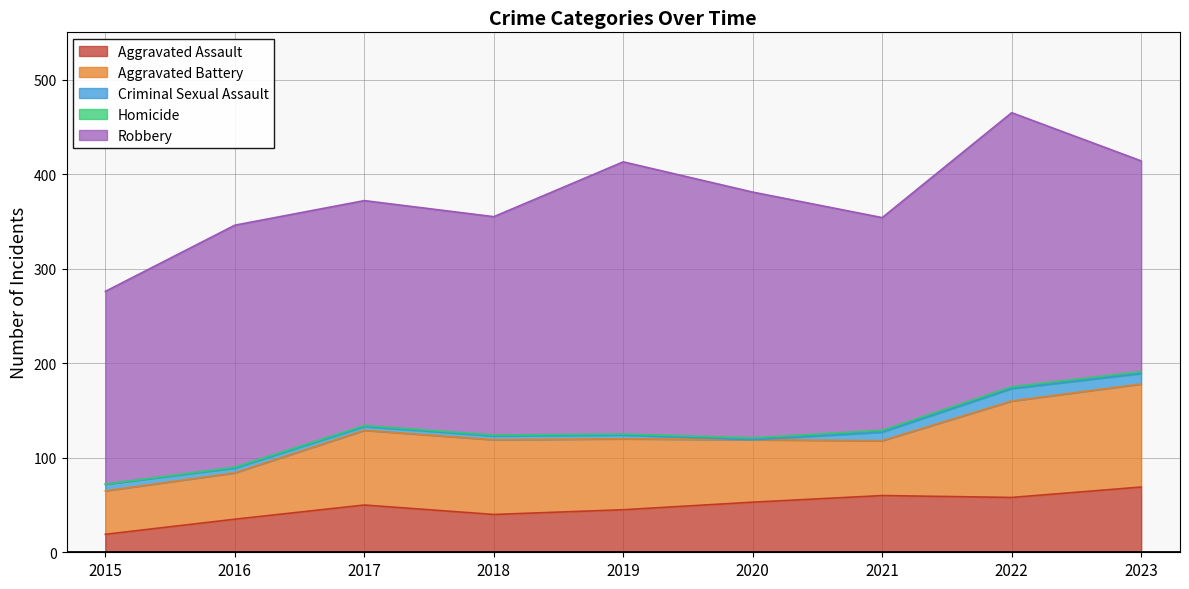

What is the minimum value for Aggravated Battery?

46